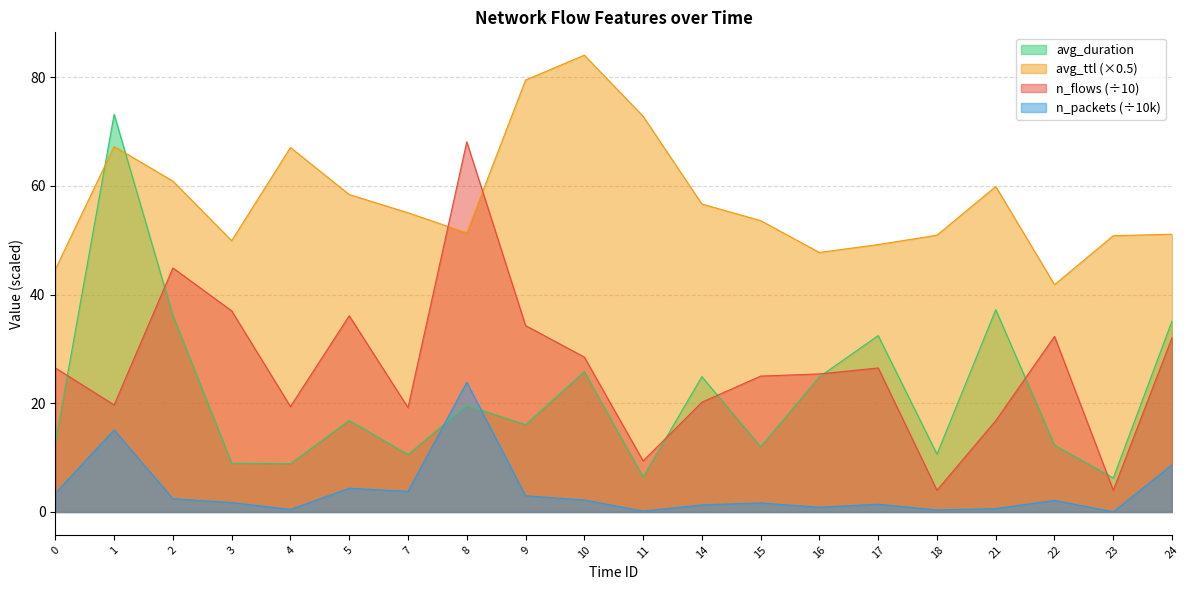

What is the difference between the highest and lowest values at 5?

54.0